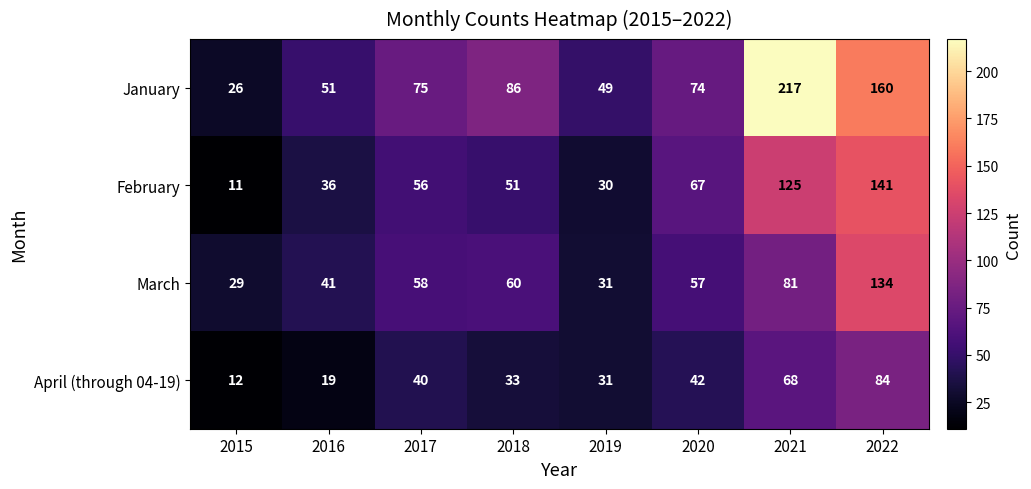

Is it true that April (through 04-19) equals 18 at 2015?

False